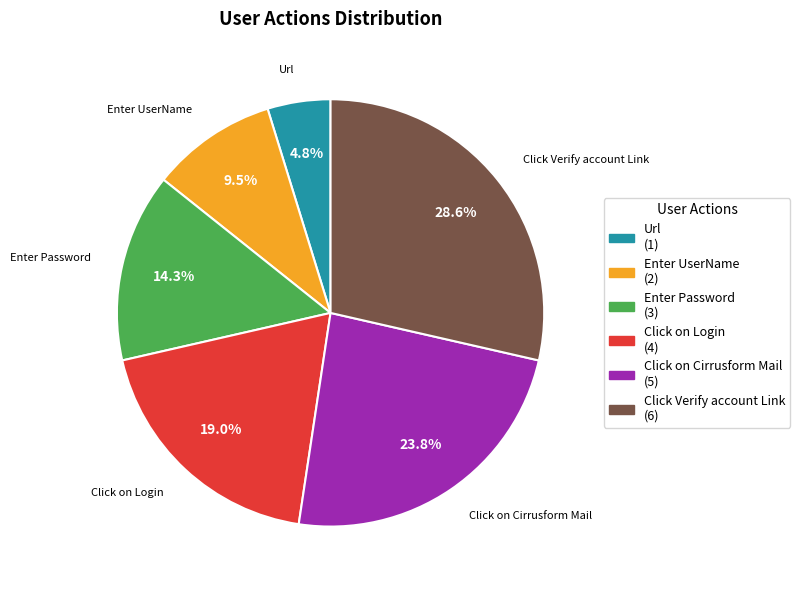

Which category has the smallest portion of the pie?

Url